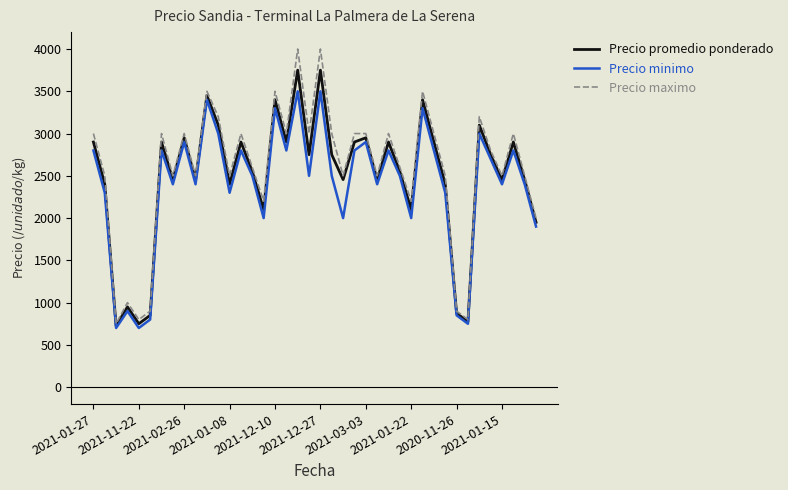

Which series has the largest range (max minus min)?

Precio maximo